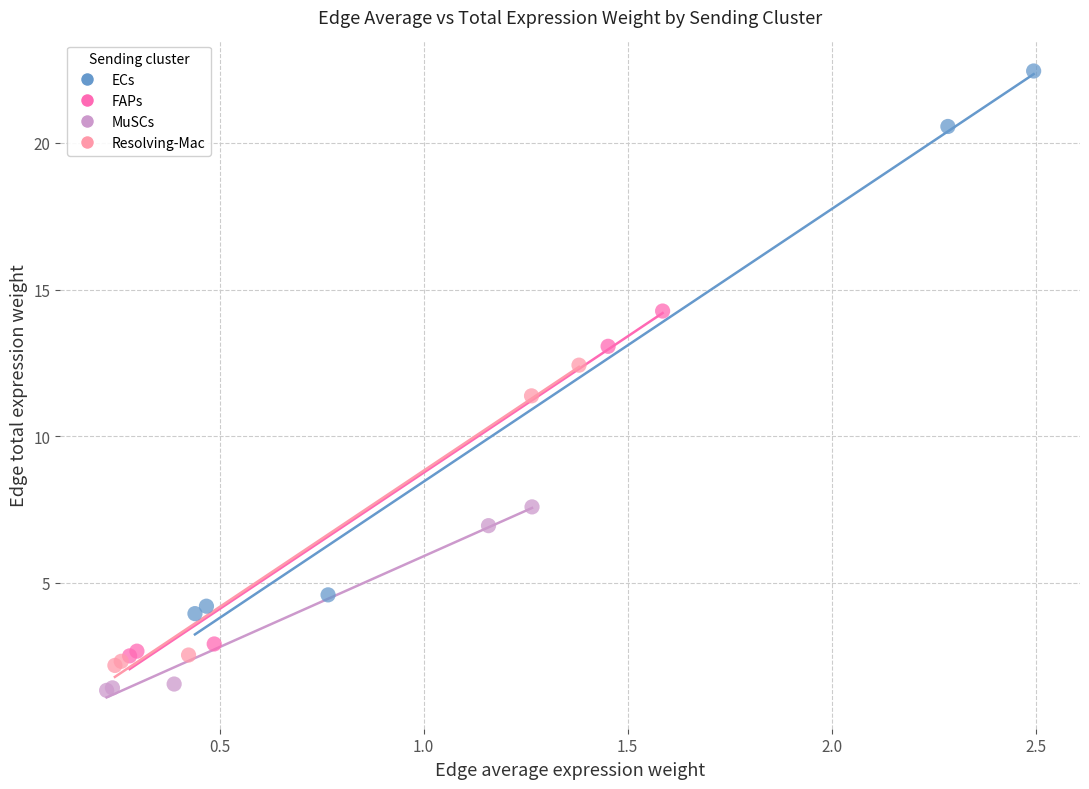

Which series contains the highest Y value?

ECs